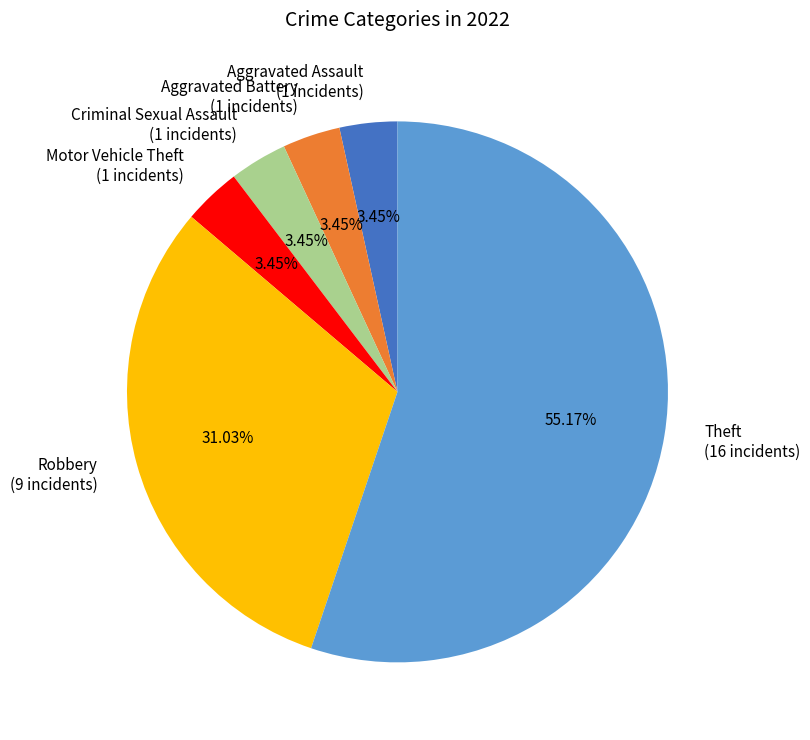

Does Robbery (9 incidents) account for over 50% of the chart?

No